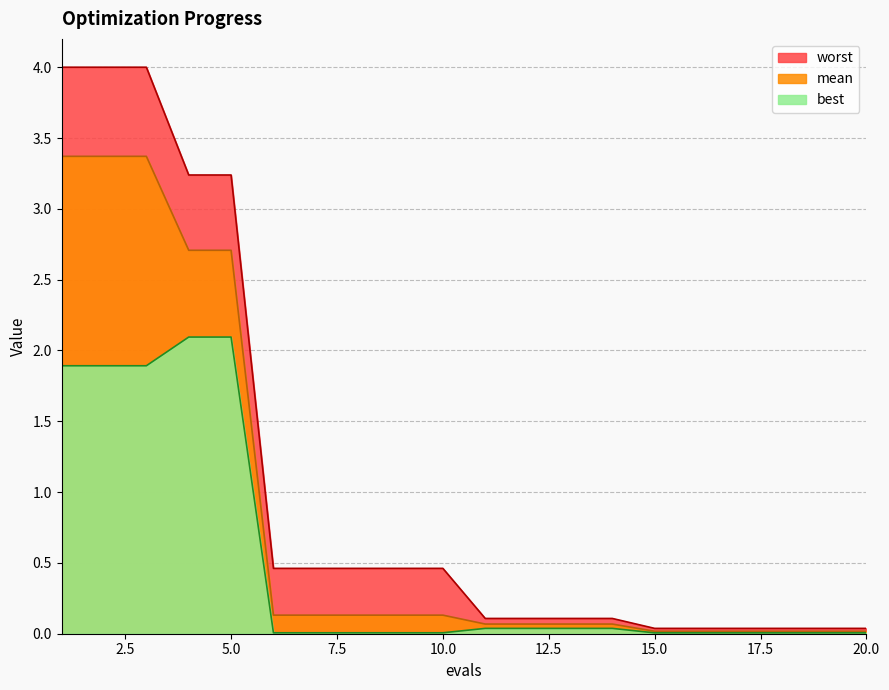

What are all the series names shown in the legend?

worst, mean, best